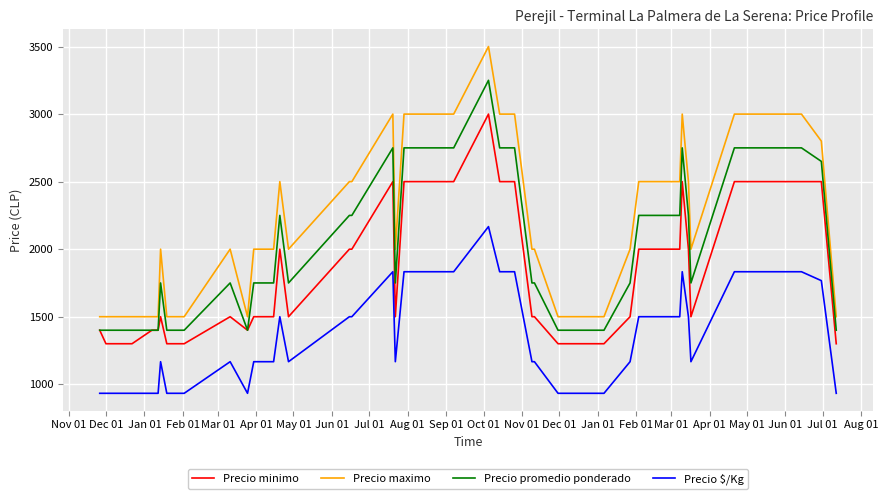

List the series in order of their overall mean, highest first.

Precio maximo, Precio promedio ponderado, Precio minimo, Precio $/Kg